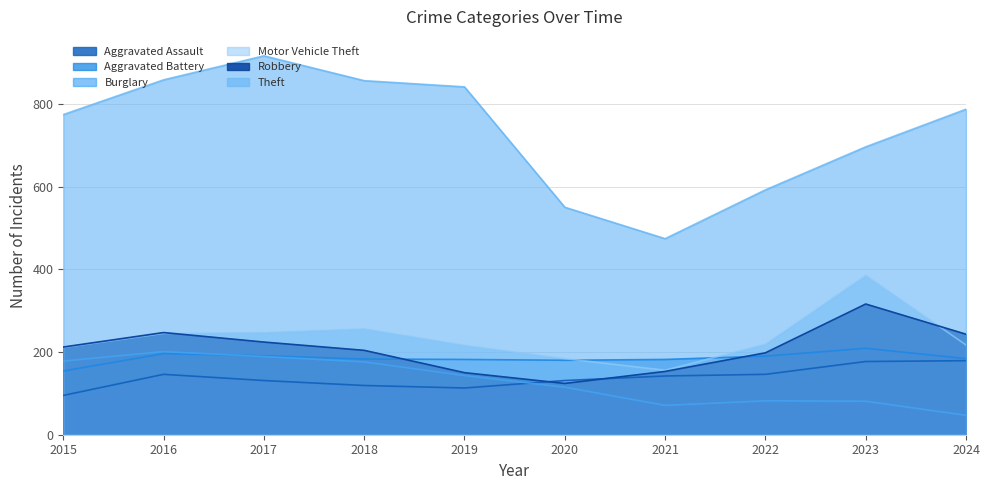

What is the value of the Motor Vehicle Theft point at the 5th from the left?

216